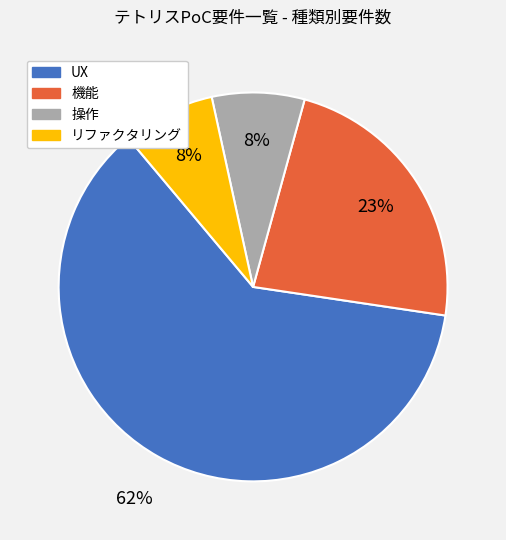

What percentage is the リファクタリング slice, to the nearest percent?

8%